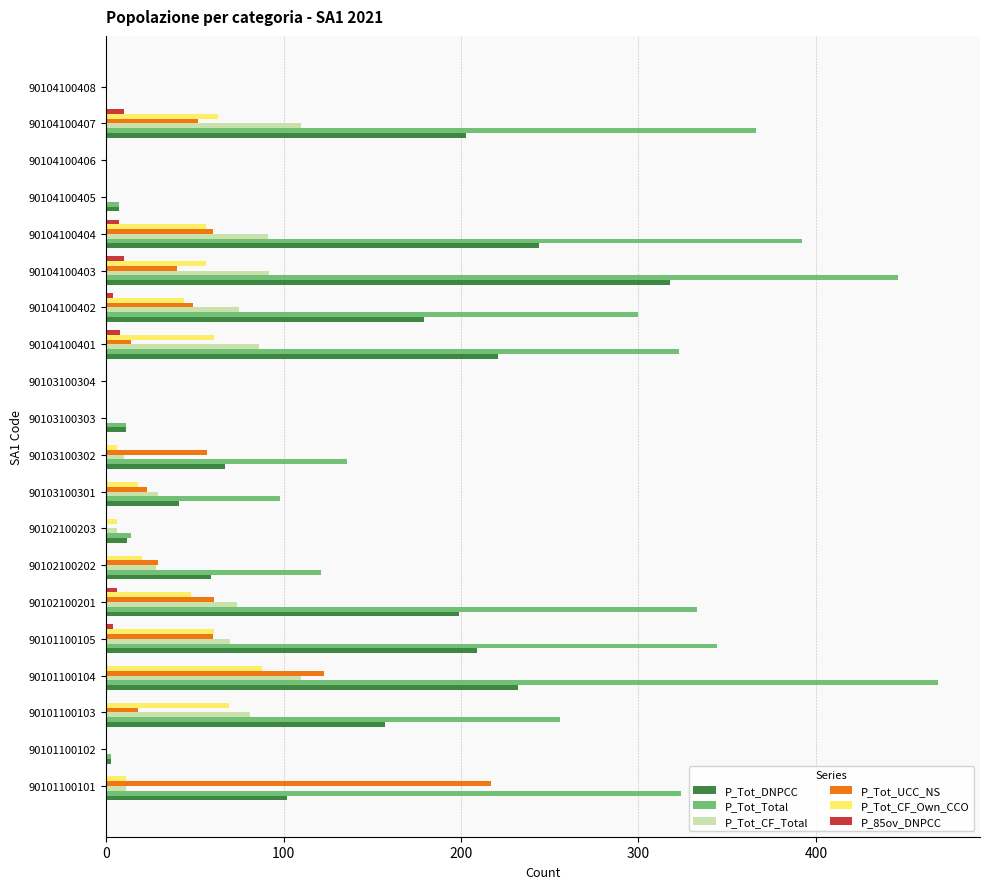

The P_Tot_Total series shows 675 at 90104100404. True or false?

False